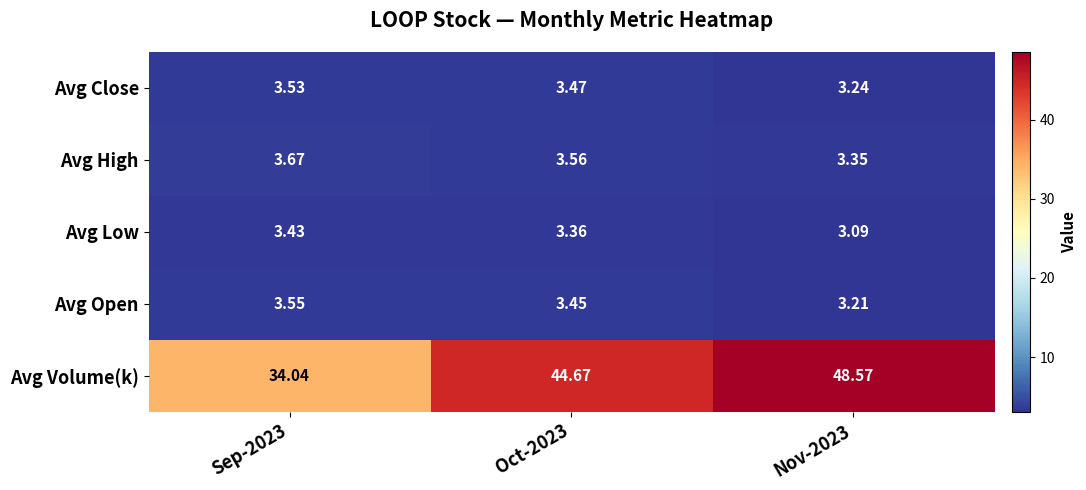

Between Sep-2023 and Nov-2023, which series saw the biggest shift?

Avg Volume(k)